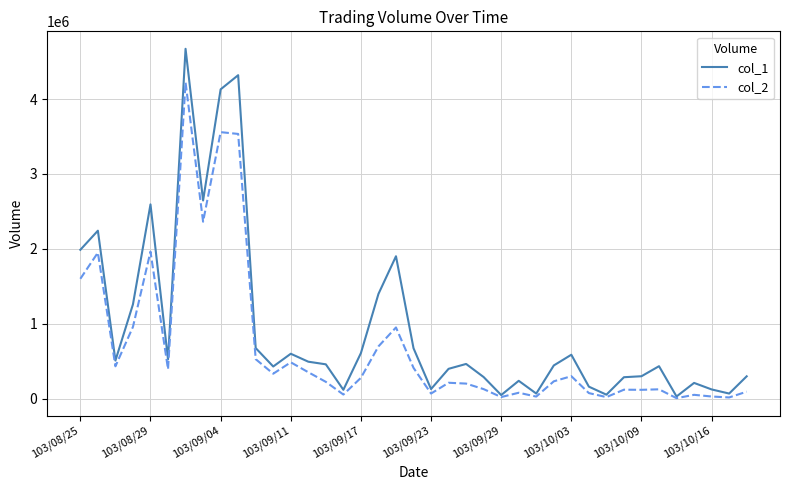

True or false: col_2 has more than 0 interior local peaks.

True